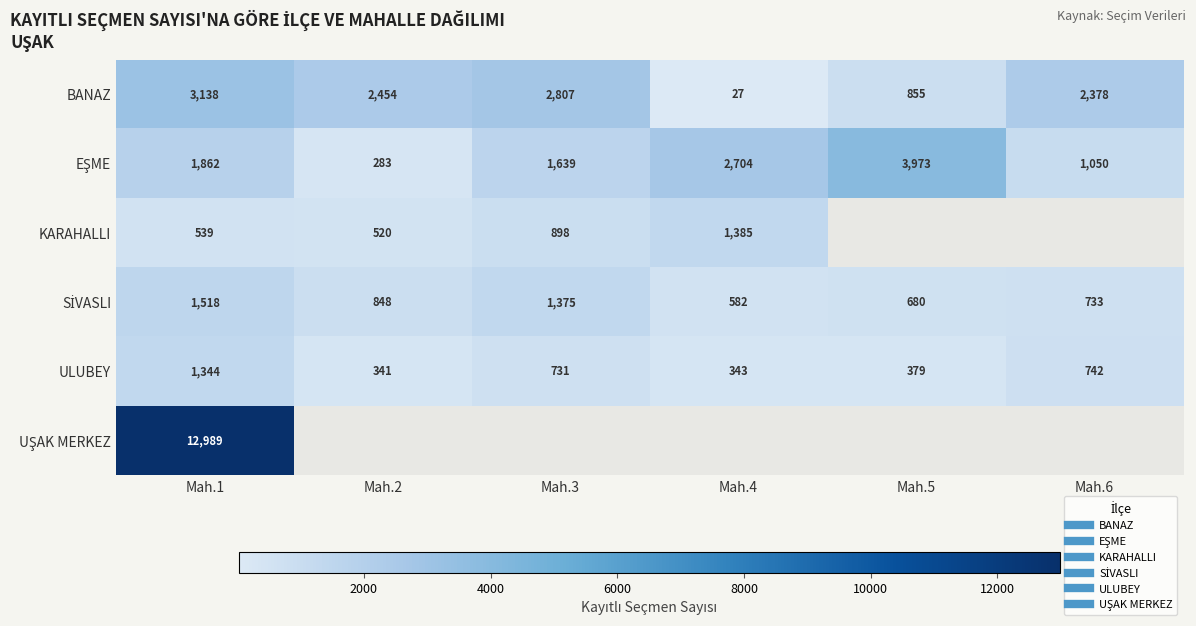

Between Mah.3 and Mah.4, which is larger?

Mah.3